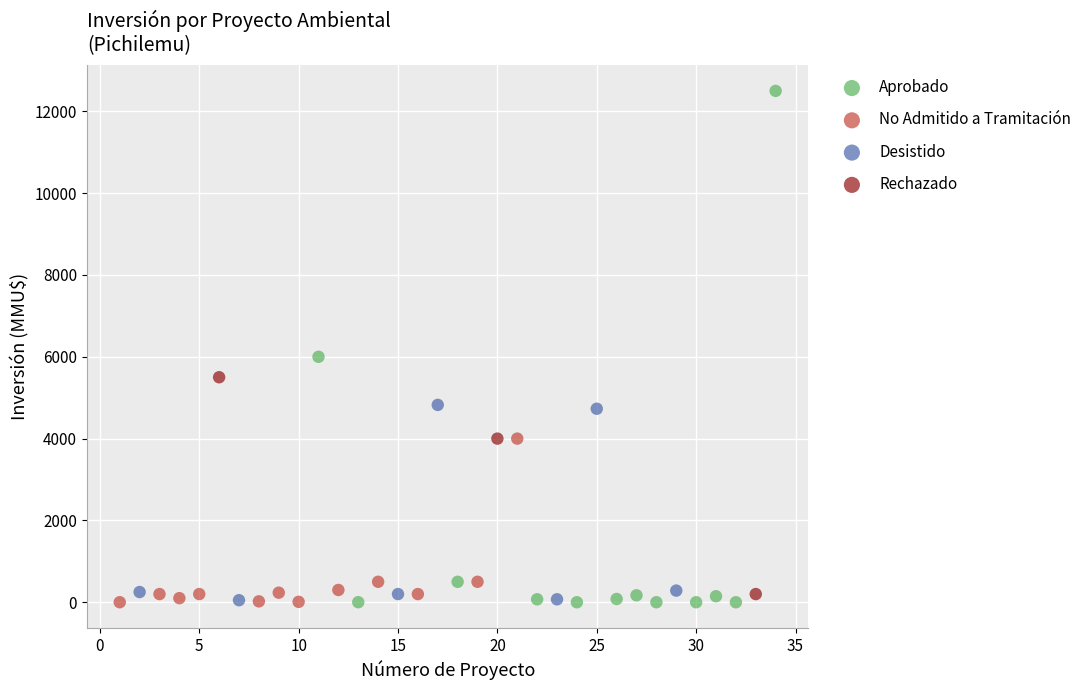

Which series has the largest Y range (max minus min)?

Aprobado